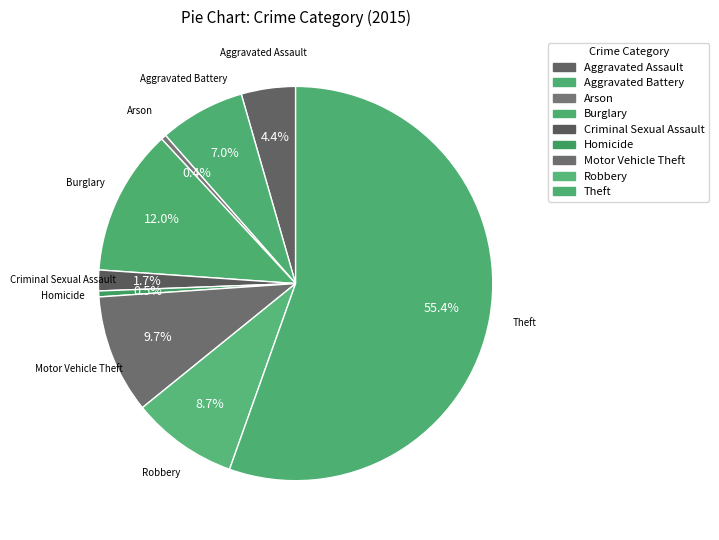

Rank the categories by value from lowest to highest.

Arson, Homicide, Criminal Sexual Assault, Aggravated Assault, Aggravated Battery, Robbery, Motor Vehicle Theft, Burglary, Theft